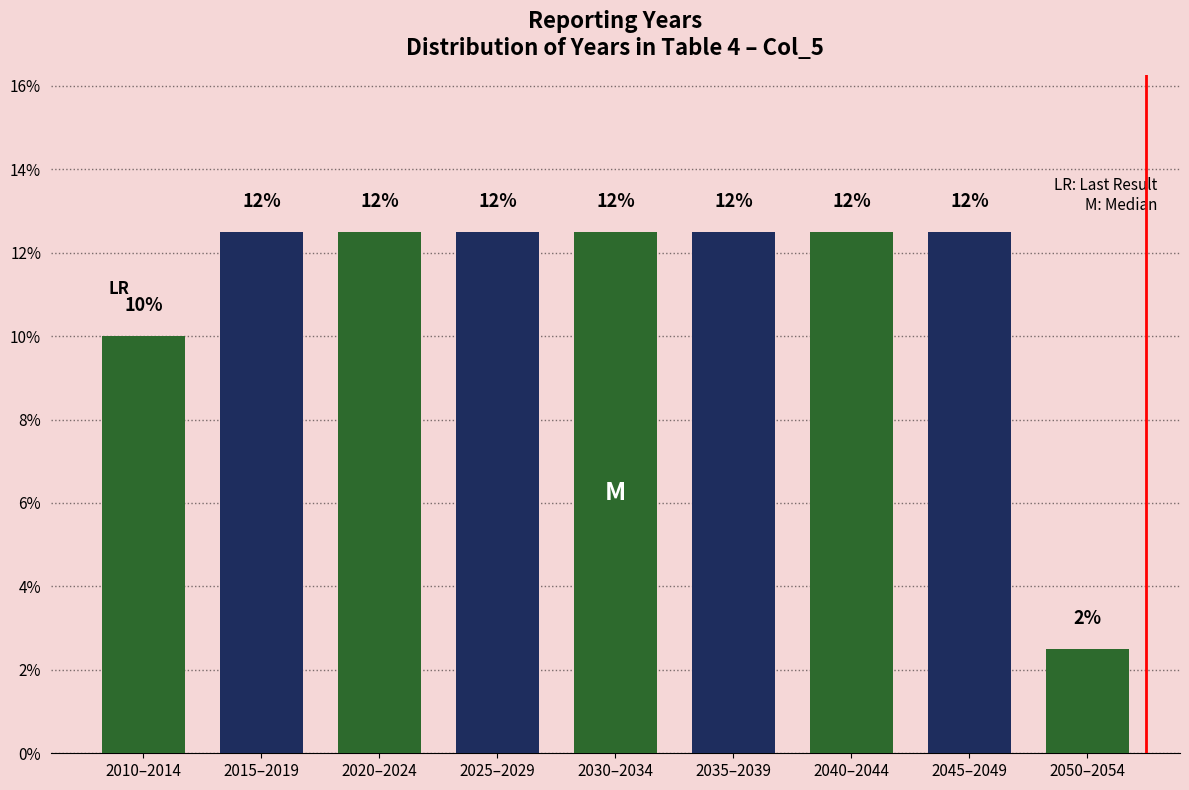

Are the bars horizontal?

No